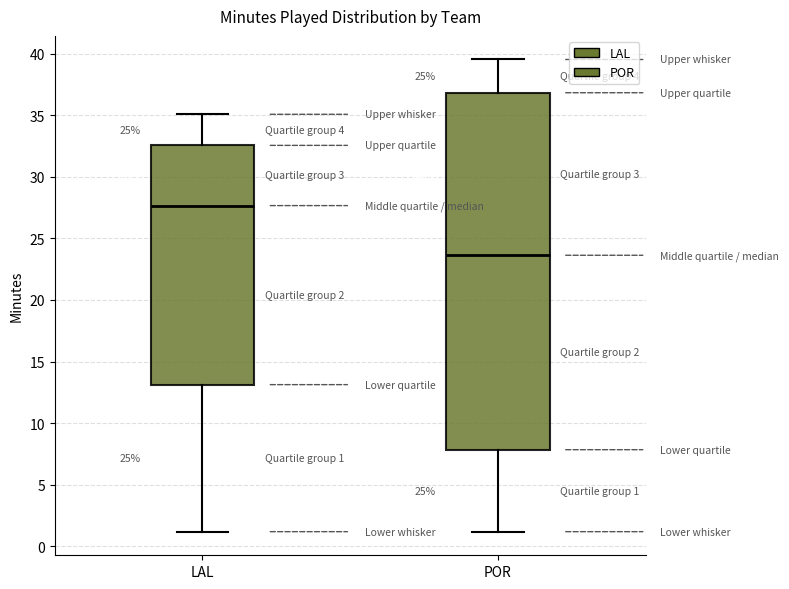

Comparing the boxes themselves (not the whiskers), which one is the tallest?

POR